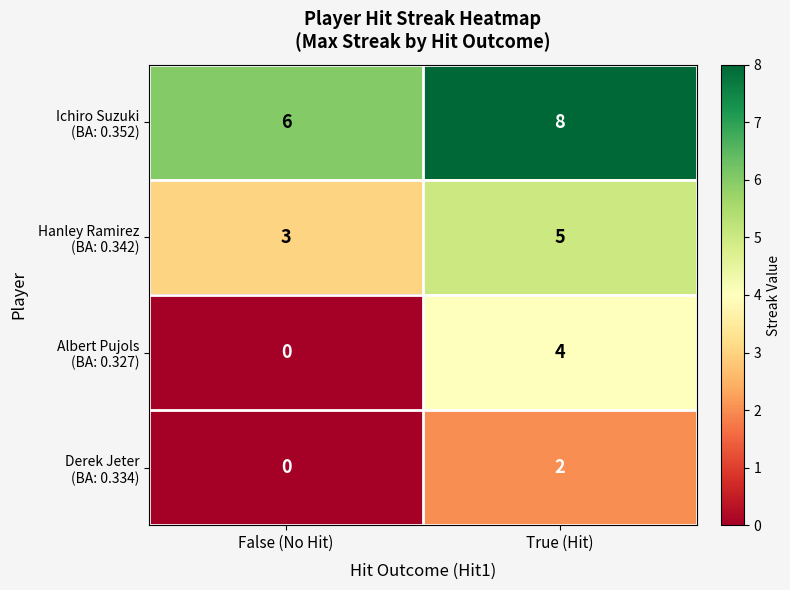

At which category is the sum across all series the highest?

True (Hit)